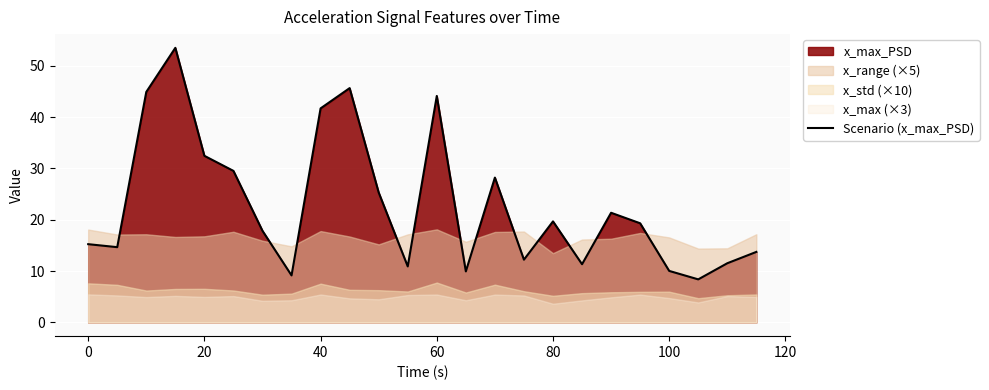

Reading left to right, list all the values displayed in this chart.

15.2	14.7	44.9	53.5	32.5	29.5	17.9	9.2	41.7	45.7	25.3	10.9	44.1	9.9	28.2	12.2	19.7	11.3	21.4	19.3	10.0	8.4	11.5	13.7